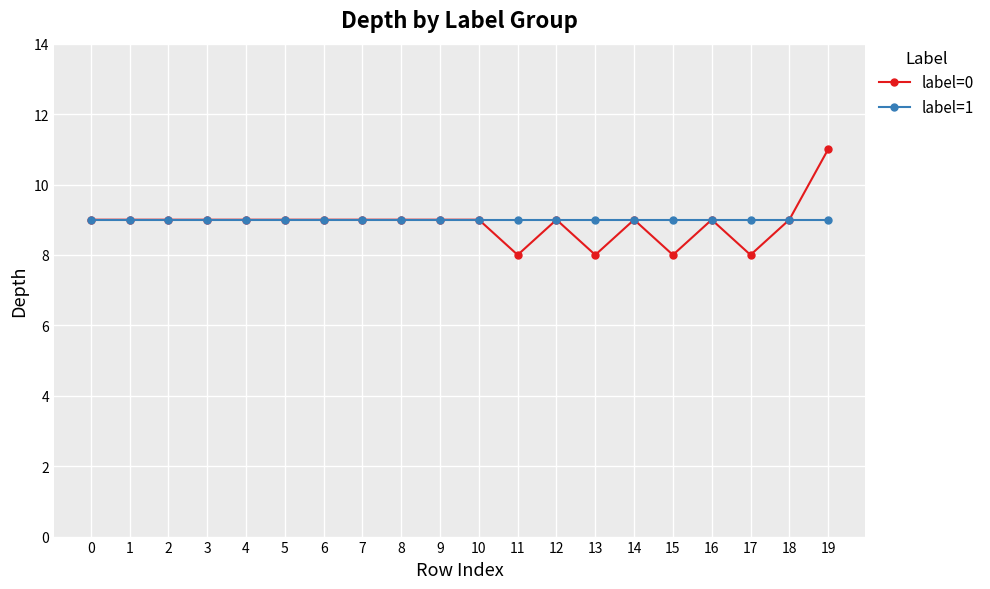

What is the minimum value for label=0?

8